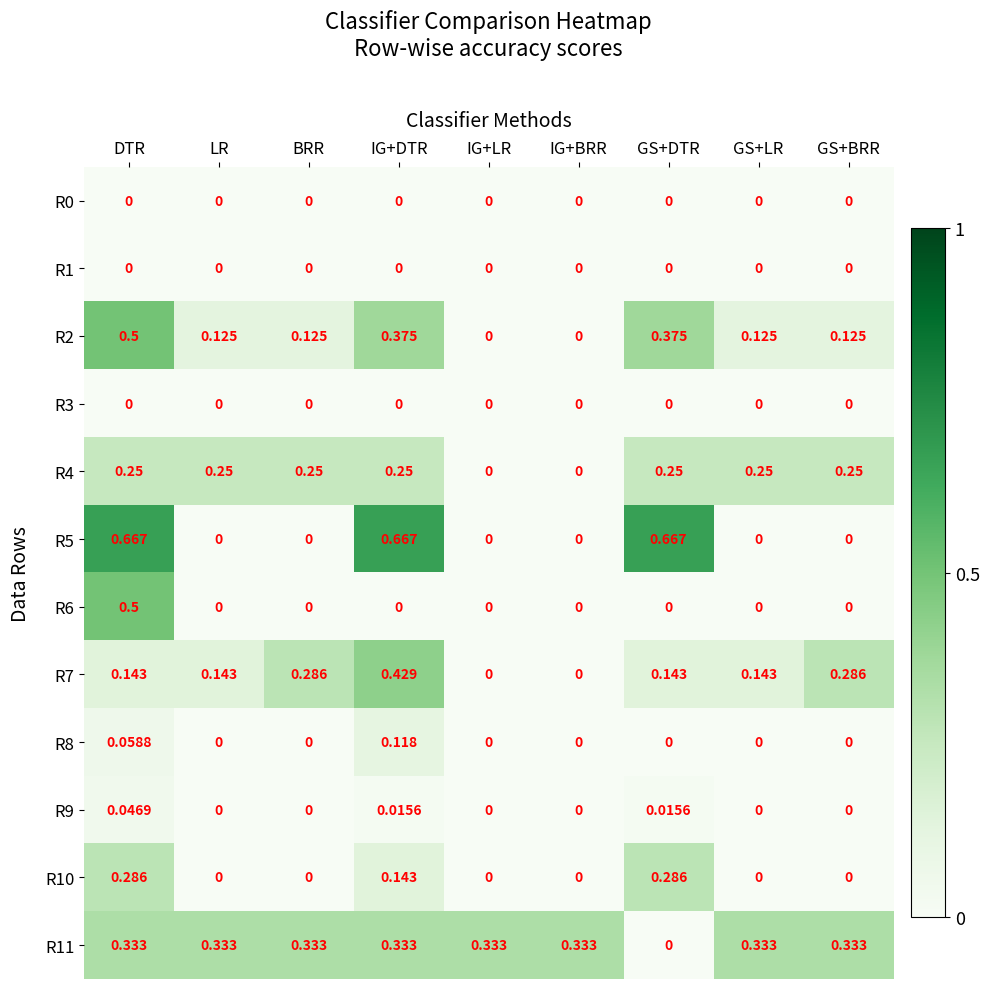

At which category is the sum across all series the highest?

DTR